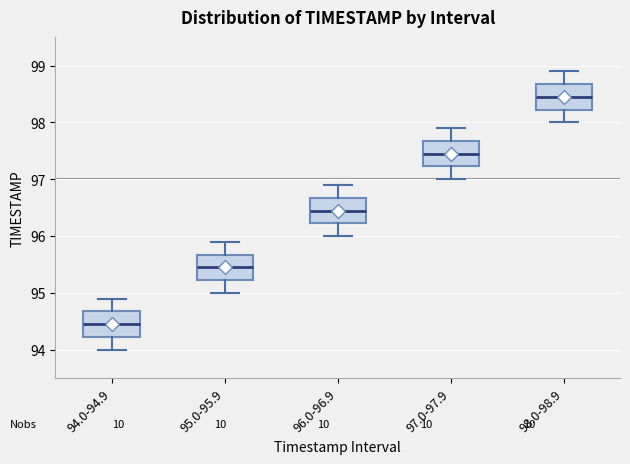

Reading left to right, read every box against the y-axis: the position of its median line, the range the box covers, and the ends of its whiskers. The values are not printed on the chart, so give them approximately, as read against the axis.

94.0-94.9: median 94.5, box 94.2 to 94.7, whiskers 94.0 to 94.9
95.0-95.9: median 95.5, box 95.2 to 95.7, whiskers 95.0 to 95.9
96.0-96.9: median 96.5, box 96.2 to 96.7, whiskers 96.0 to 96.9
97.0-97.9: median 97.5, box 97.2 to 97.7, whiskers 97.0 to 97.9
98.0-98.9: median 98.5, box 98.2 to 98.7, whiskers 98.0 to 98.9